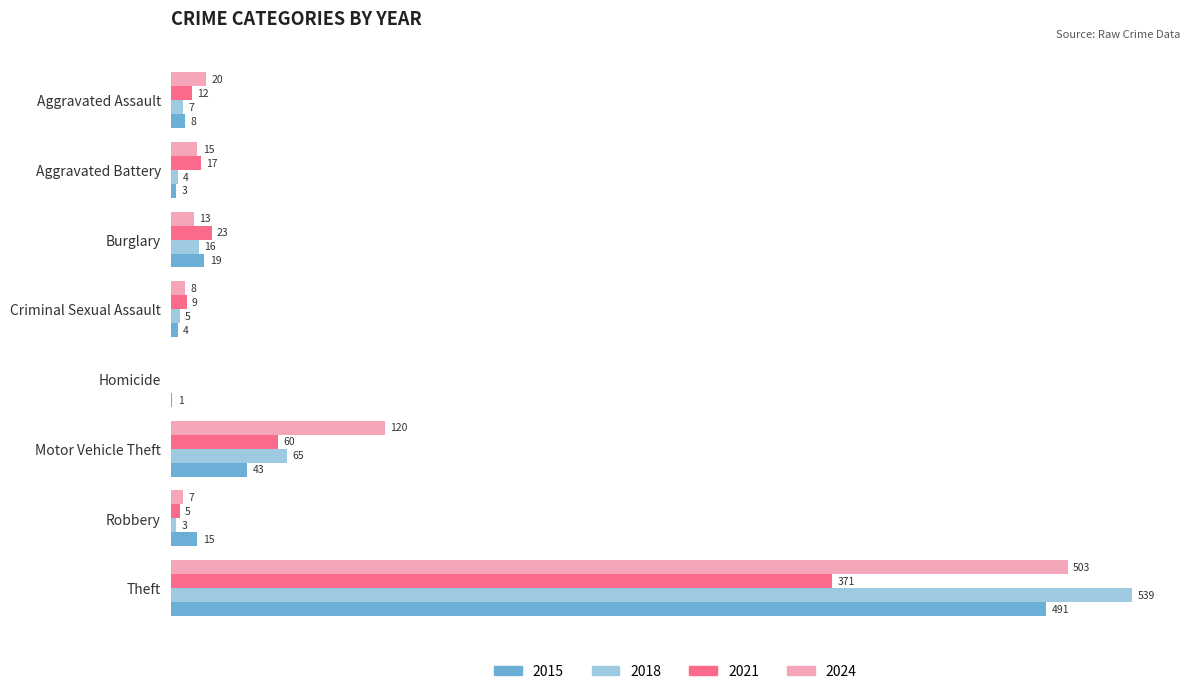

Is the value of 2021 at Theft greater than the value of 2015 at Burglary?

Yes